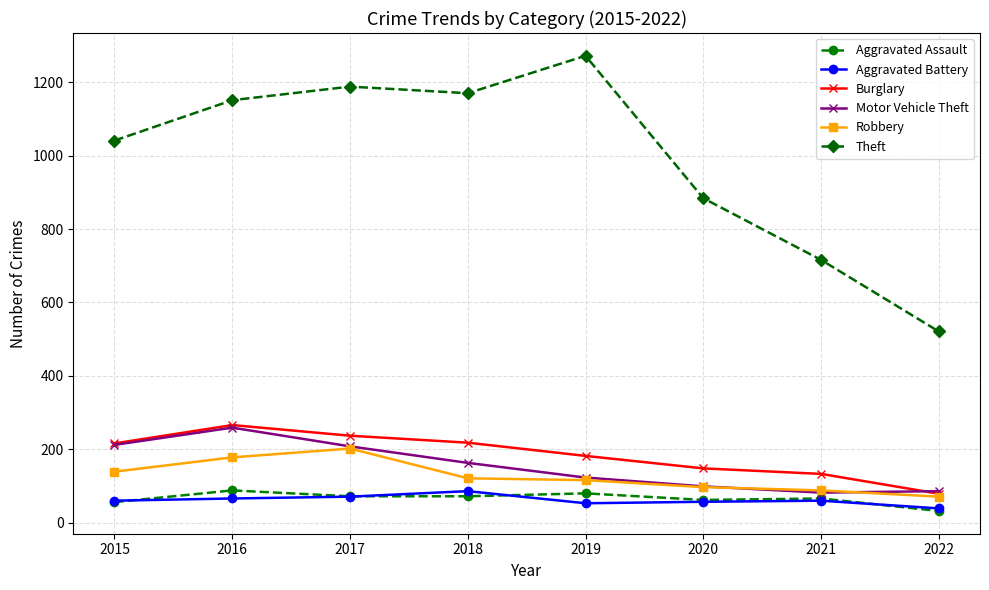

How many lines are shown in the chart?

6